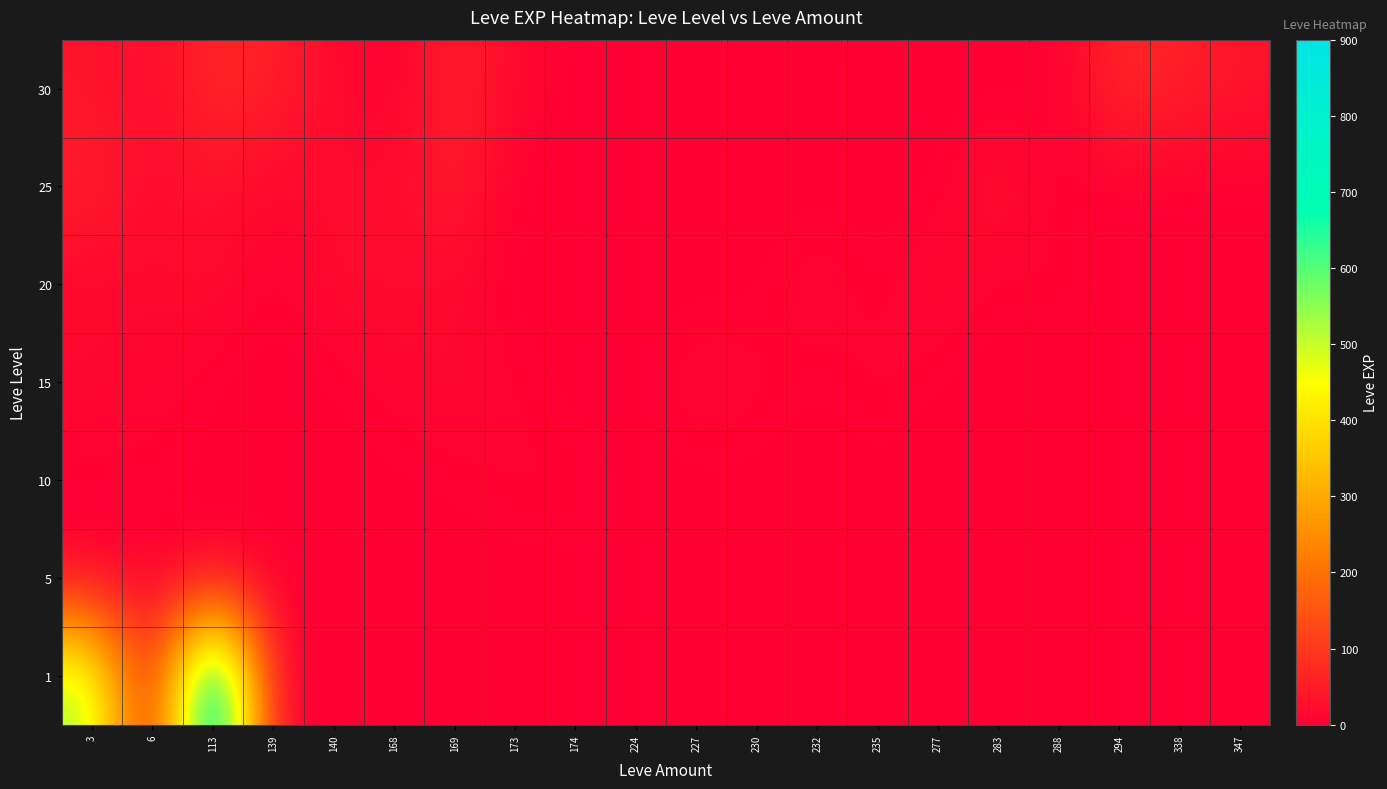

At how many categories does at least one series exceed 247?

2